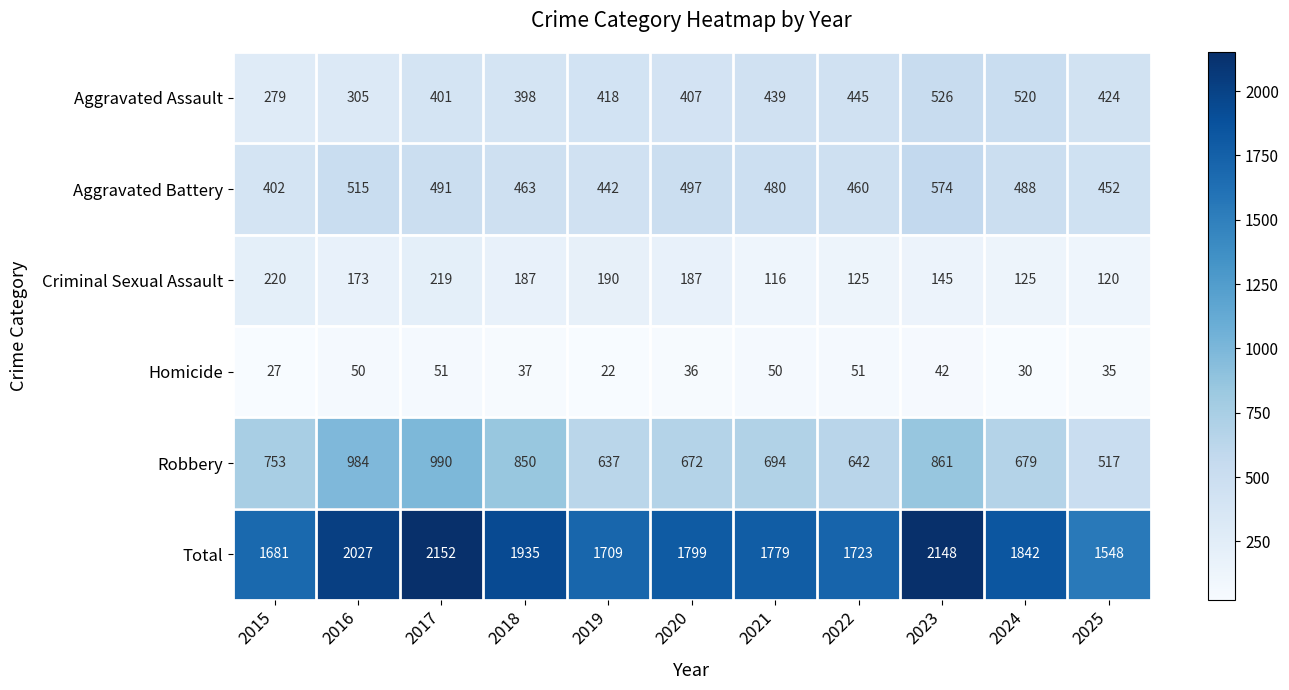

Where is Homicide nearest to the value 36?

2020